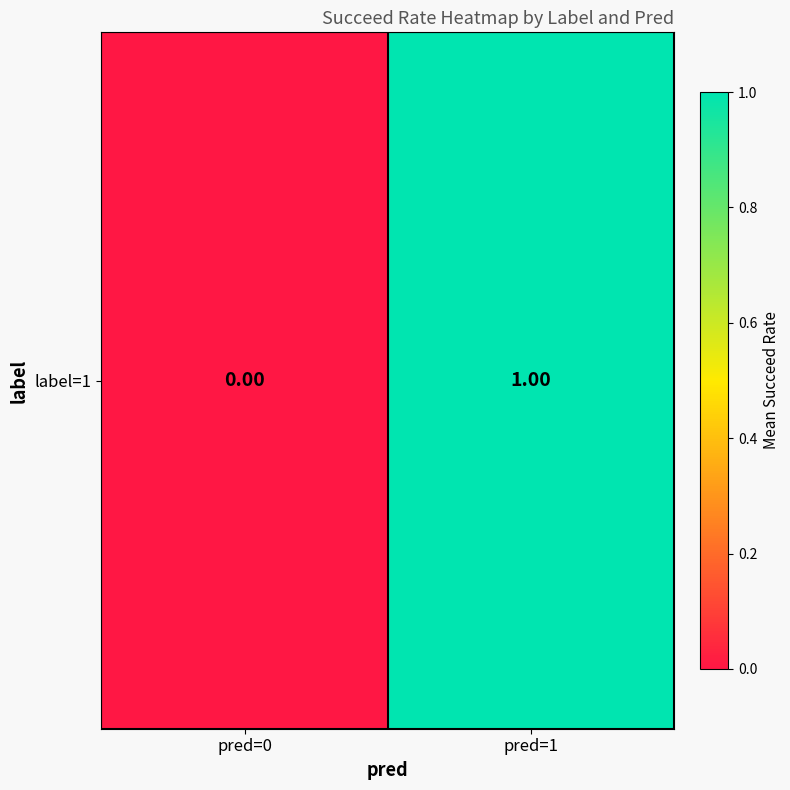

At which label is the value closest to 0?

pred=0